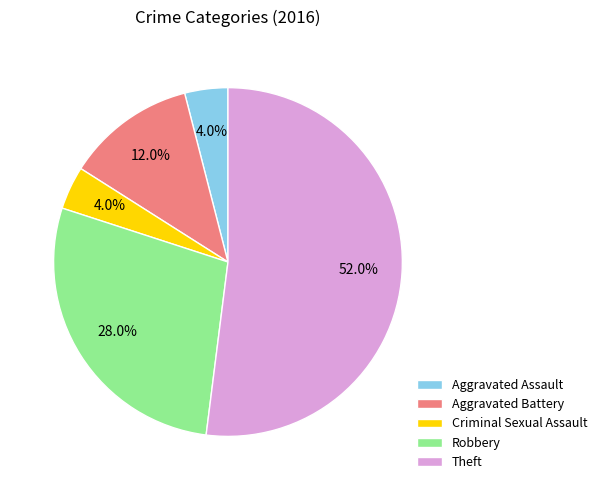

To the nearest percent, what is the average slice percentage?

20%